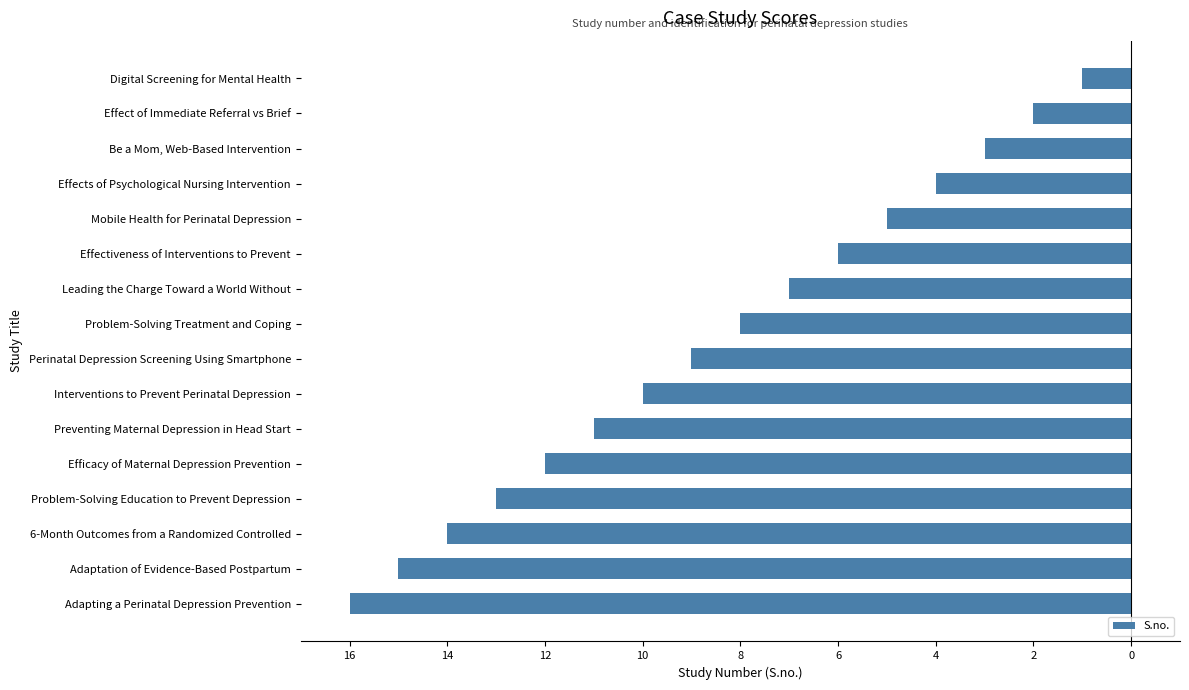

Does the chart contain any negative values?

Yes